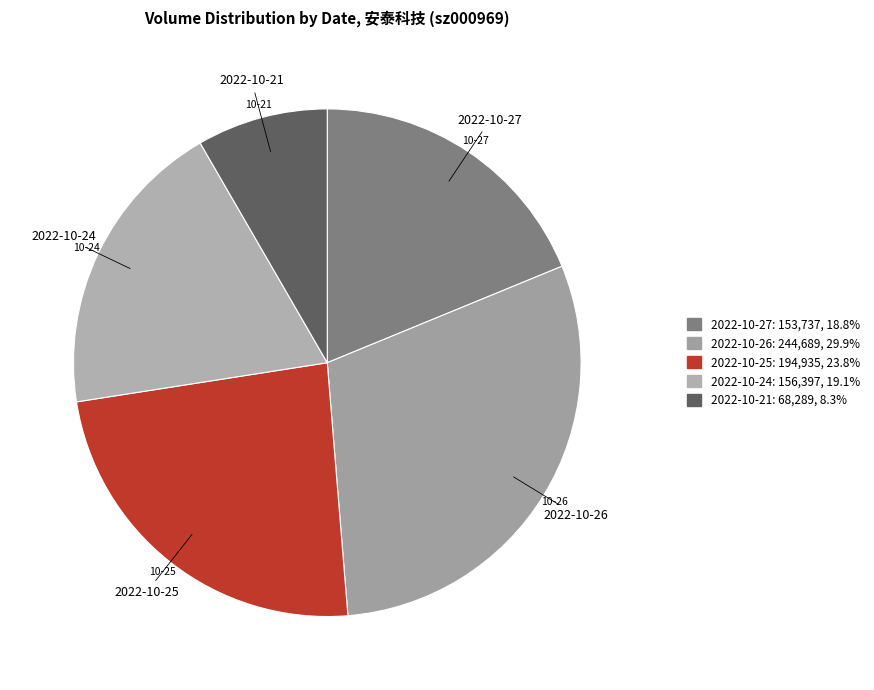

Does 2022-10-26 represent more than half of the total?

No